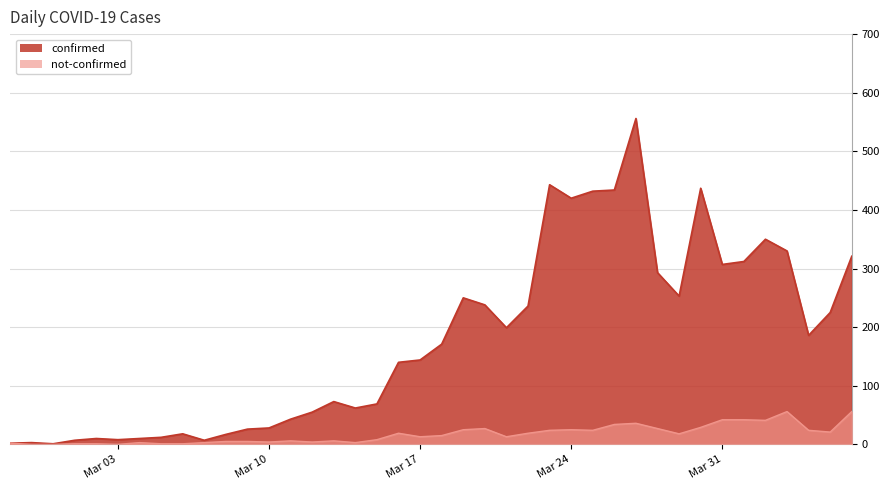

The value of confirmed at 2020-03-08 is 17. True or false?

True